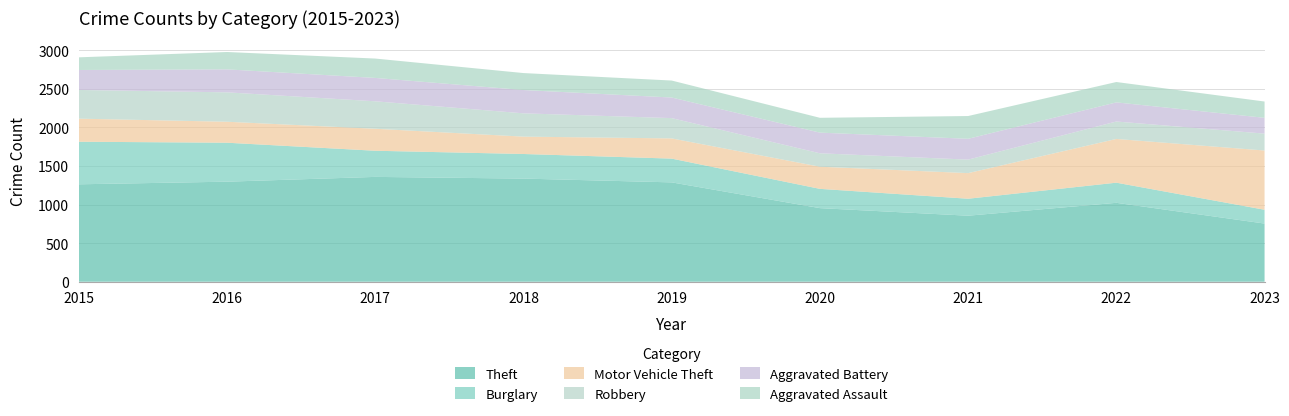

Reading right to left, extract all data points from this chart.

Theft: 2023=754	2022=1023	2021=856	2020=954	2019=1288	2018=1337	2017=1359	2016=1297	2015=1263
Burglary: 2023=179	2022=261	2021=220	2020=250	2019=308	2018=319	2017=339	2016=505	2015=552
Motor Vehicle Theft: 2023=768	2022=567	2021=332	2020=287	2019=262	2018=225	2017=285	2016=272	2015=299
Robbery: 2023=219	2022=226	2021=175	2020=174	2019=263	2018=302	2017=356	2016=381	2015=372
Aggravated Battery: 2023=205	2022=248	2021=270	2020=268	2019=267	2018=302	2017=303	2016=298	2015=259
Aggravated Assault: 2023=211	2022=264	2021=295	2020=192	2019=220	2018=220	2017=251	2016=225	2015=164